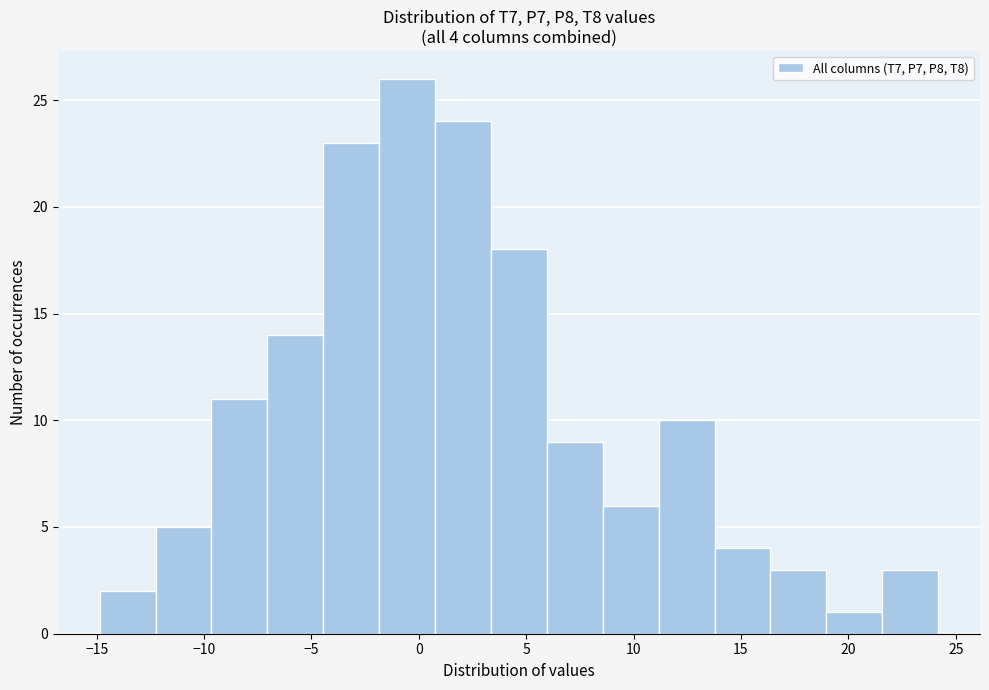

Over which range of the x-axis is the bar tallest?

-2.0 to 1.0